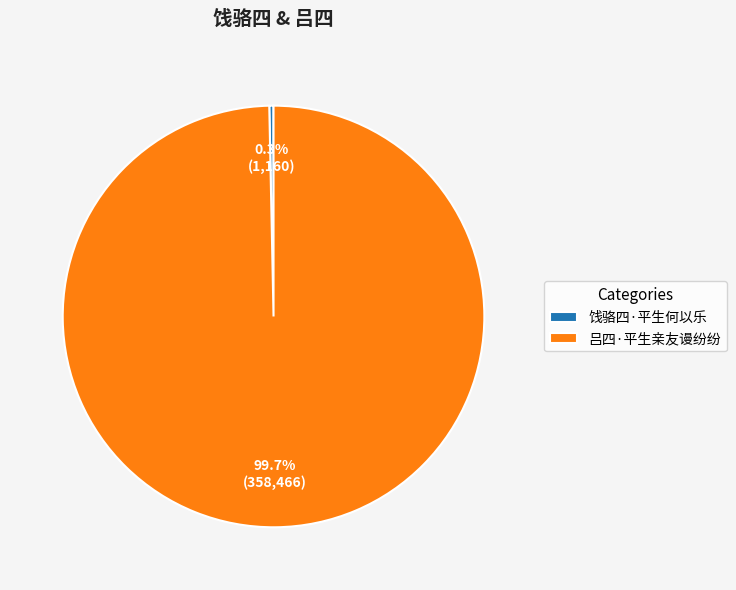

Which category has the smallest portion of the pie?

饯骆四·平生何以乐